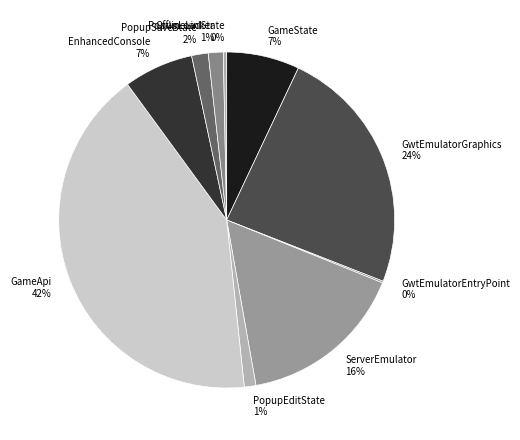

What is the largest slice in the pie chart?

GameApi